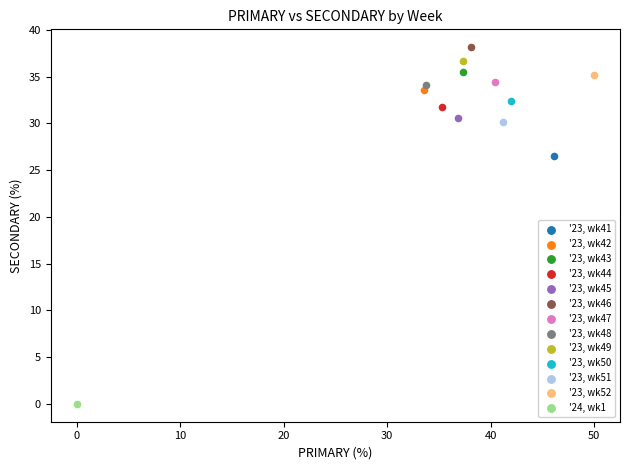

What are all the series names shown in the legend?

'23, wk41, '23, wk42, '23, wk43, '23, wk44, '23, wk45, '23, wk46, '23, wk47, '23, wk48, '23, wk49, '23, wk50, '23, wk51, '23, wk52, '24, wk1